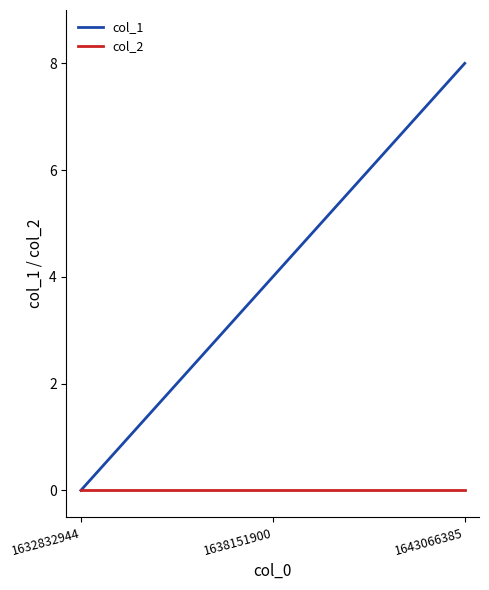

Reading left to right, transcribe all the data shown in this chart.

col_1: 0	1	2	3	4	5	6	7	8
col_2: 0	0	0	0	0	0	0	0	0